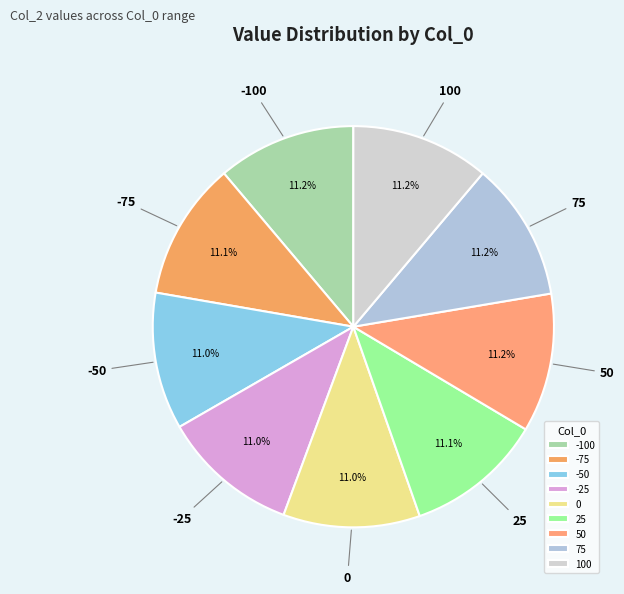

Does -25 account for over 50% of the chart?

No